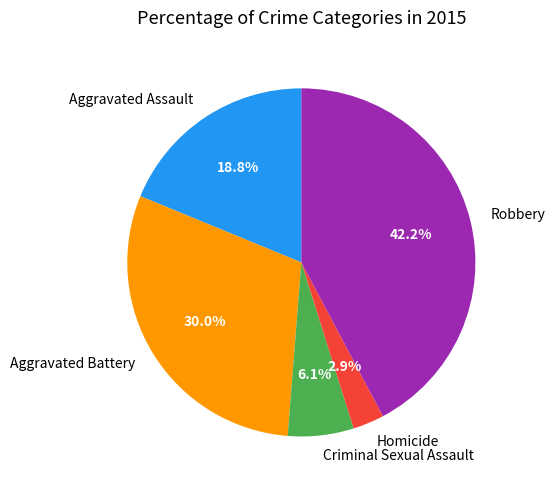

Which has a higher value, Homicide or Aggravated Assault?

Aggravated Assault